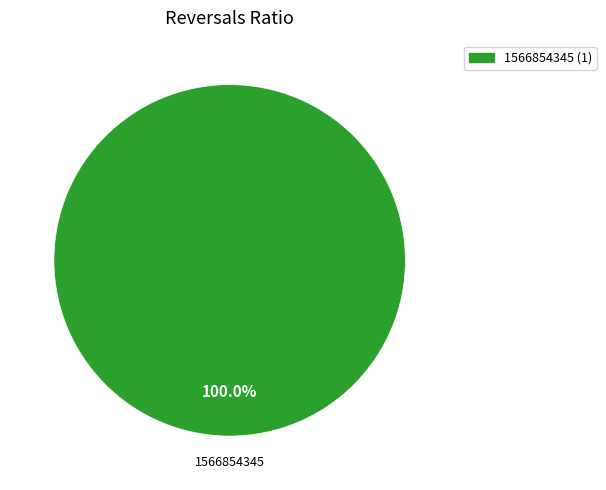

Does any single category account for the majority?

Yes